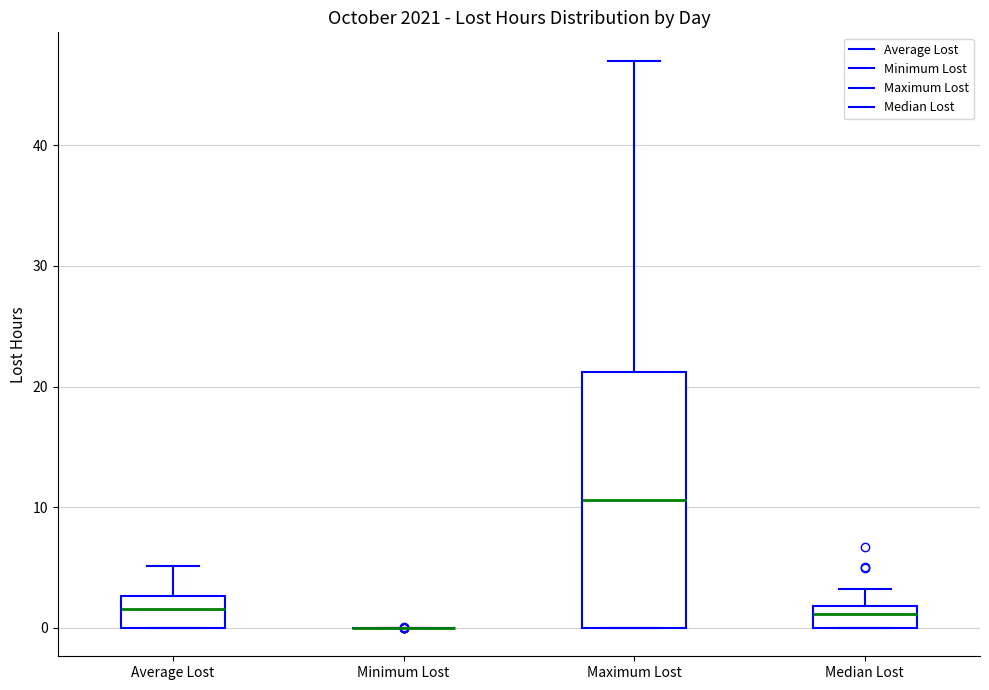

Which box is the tallest, from its lower edge to its upper edge?

Maximum Lost